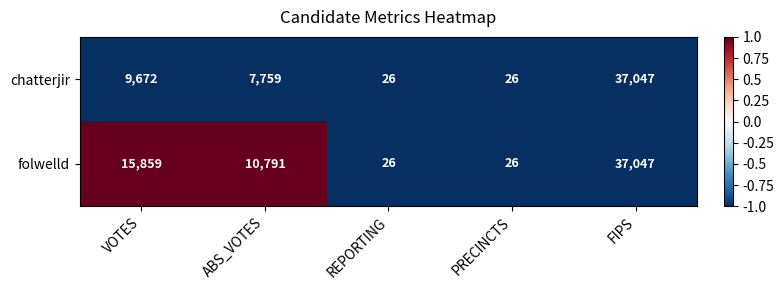

At which category is the sum across all series the highest?

FIPS